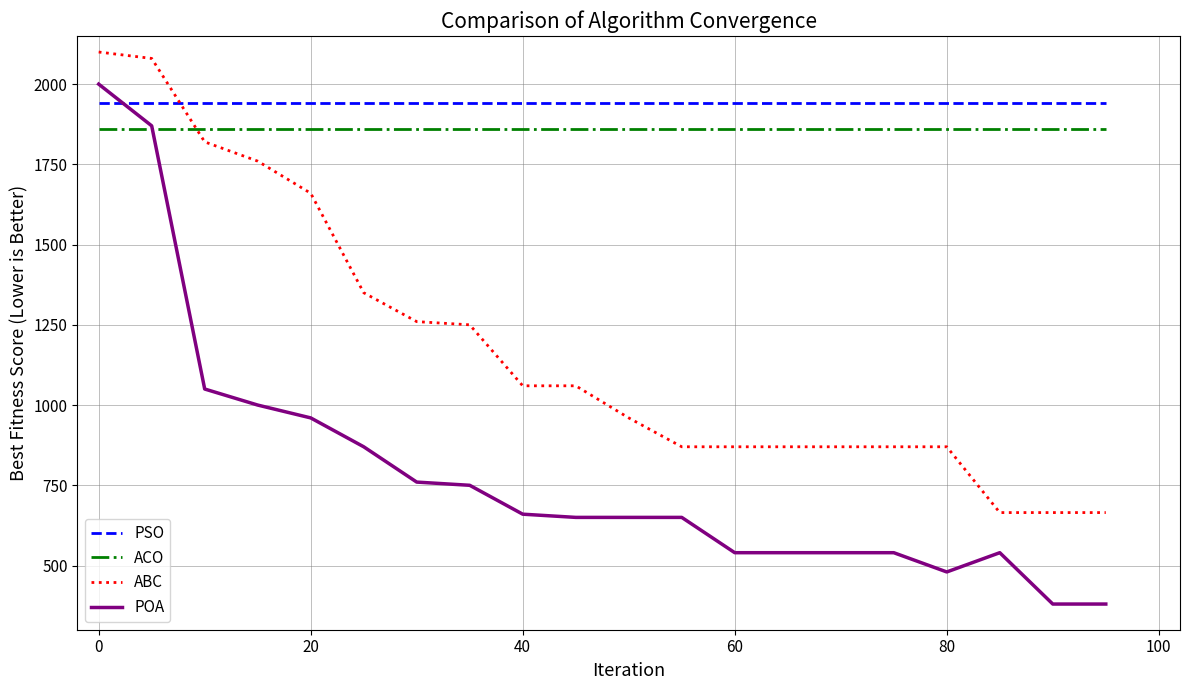

Which series ends up on top after the final intersection of PSO and ABC?

PSO